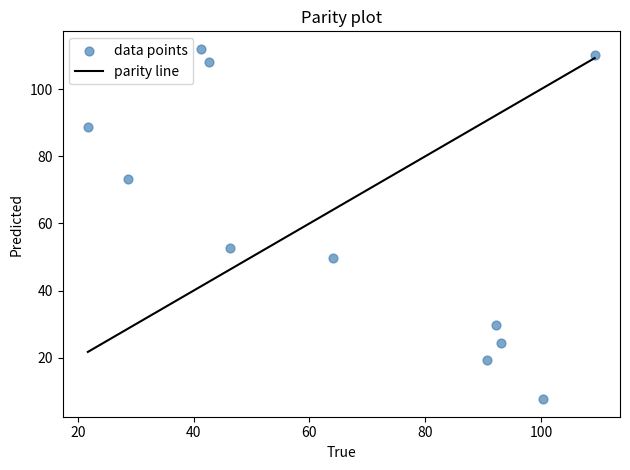

What is the average X value?

66.4